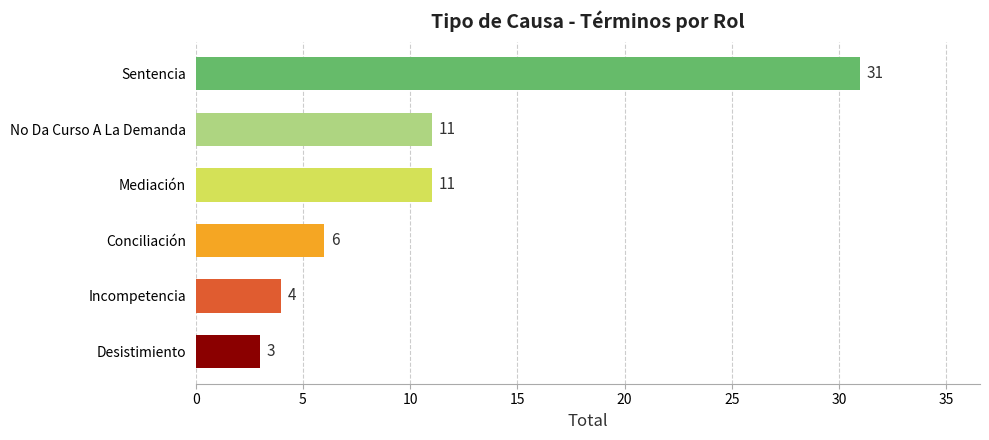

Approximately how many times larger is the value at Incompetencia compared to No Da Curso A La Demanda?

0.4